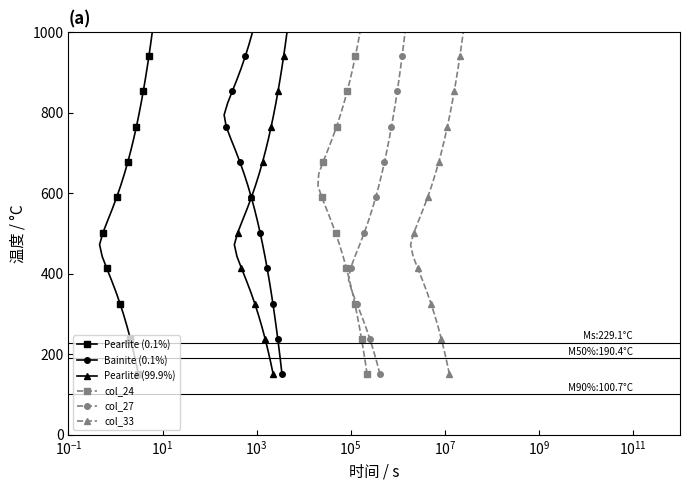

True or false: col_27 and Bainite (0.1%) intersect in this chart.

False